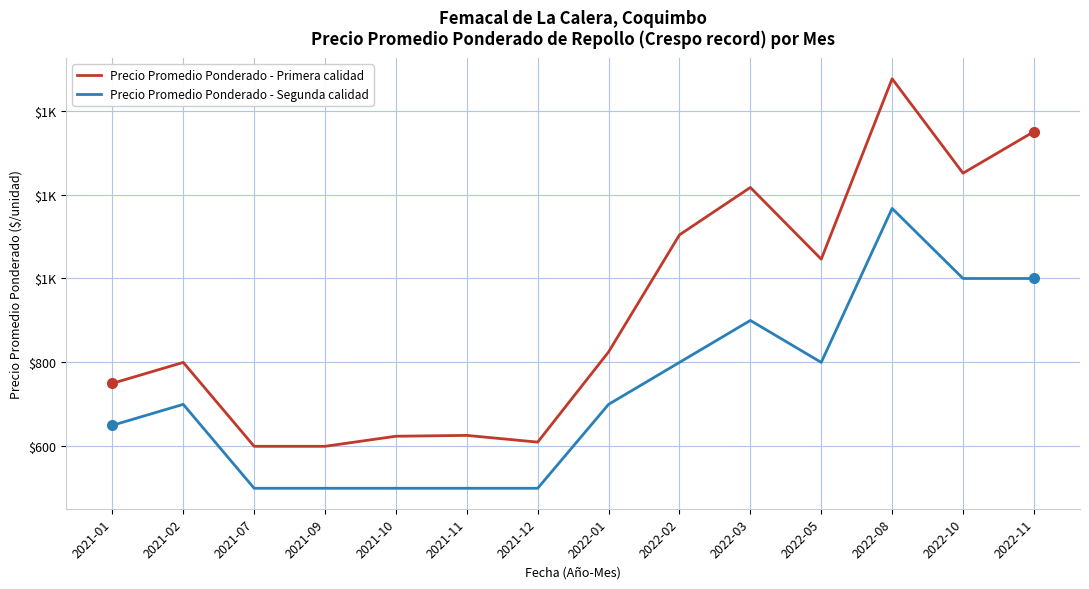

Which label corresponds to the smallest value in the chart?

2021-07